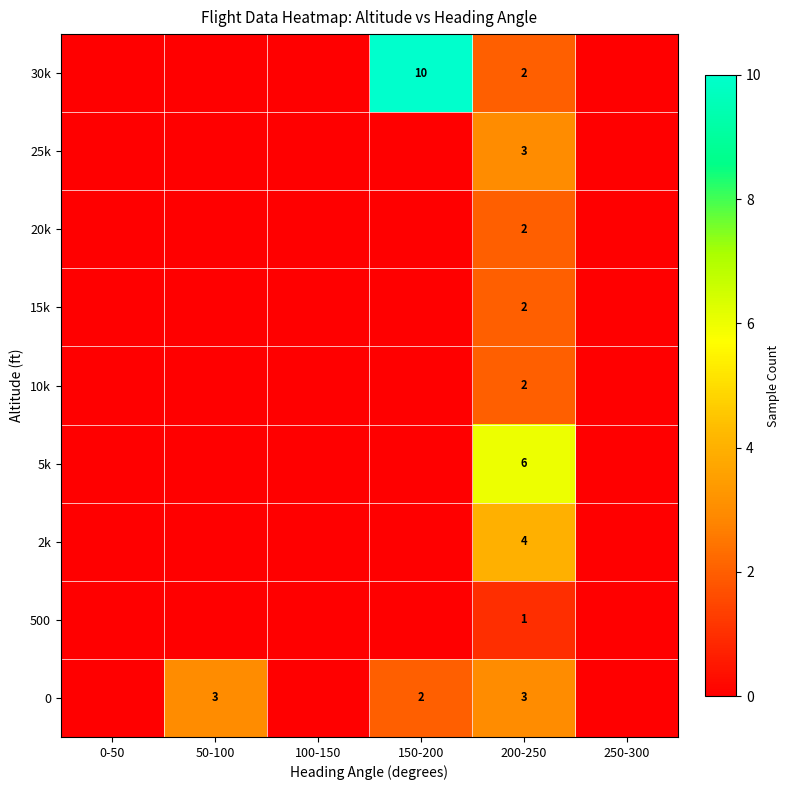

Is it true that 25k equals 3 at 200-250?

True